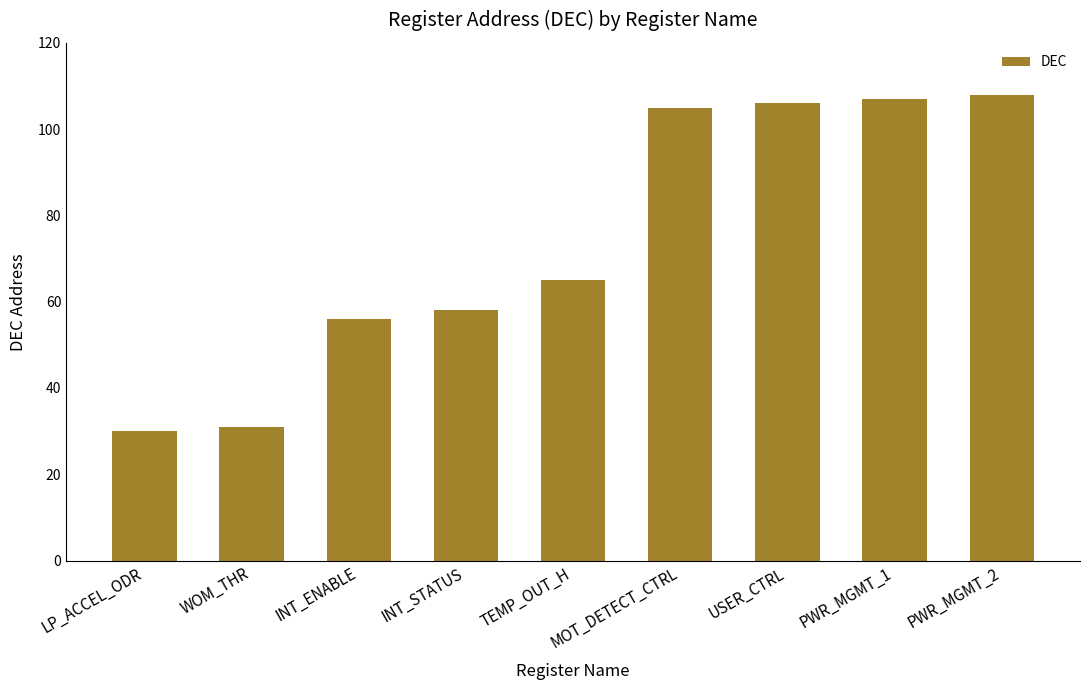

What is the value of the 4th bar from the left?

58